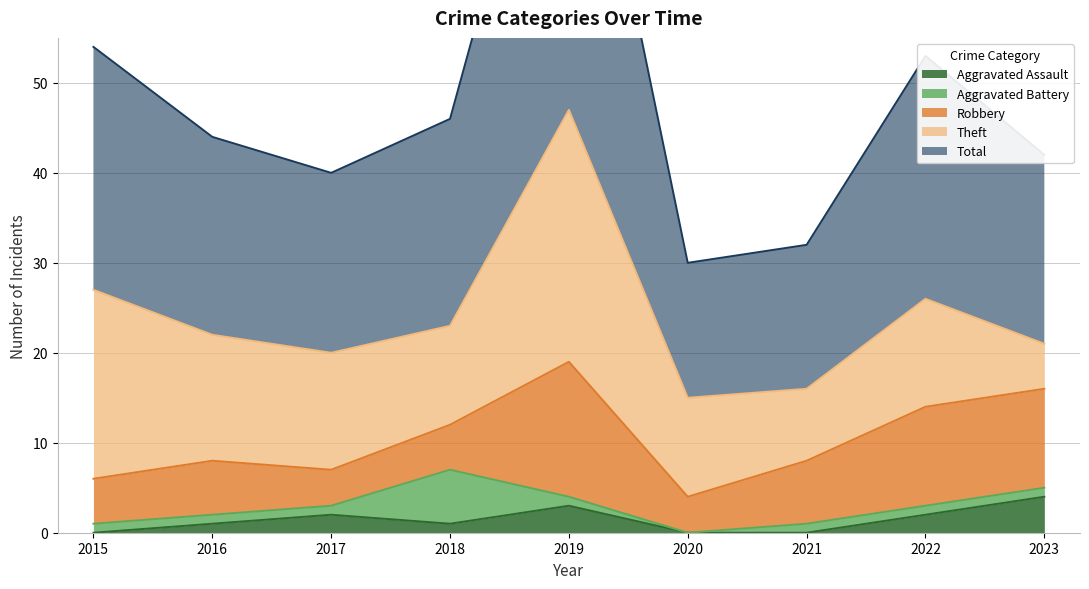

At which label does Aggravated Battery first exceed 1?

2018